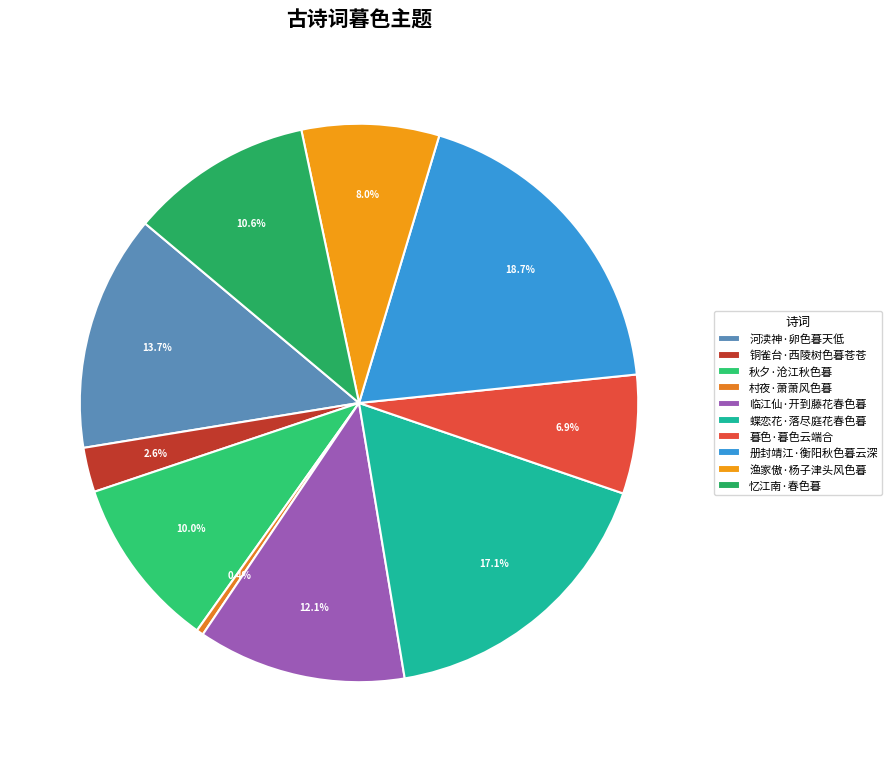

Is 册封靖江·衡阳秋色暮云深 the majority of the pie?

No